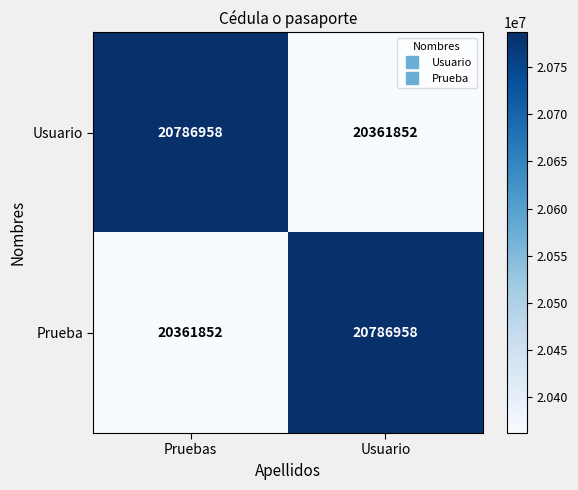

Reading left to right, list all the values displayed in this chart.

Usuario: 20786958	20361852
Prueba: 20361852	20786958